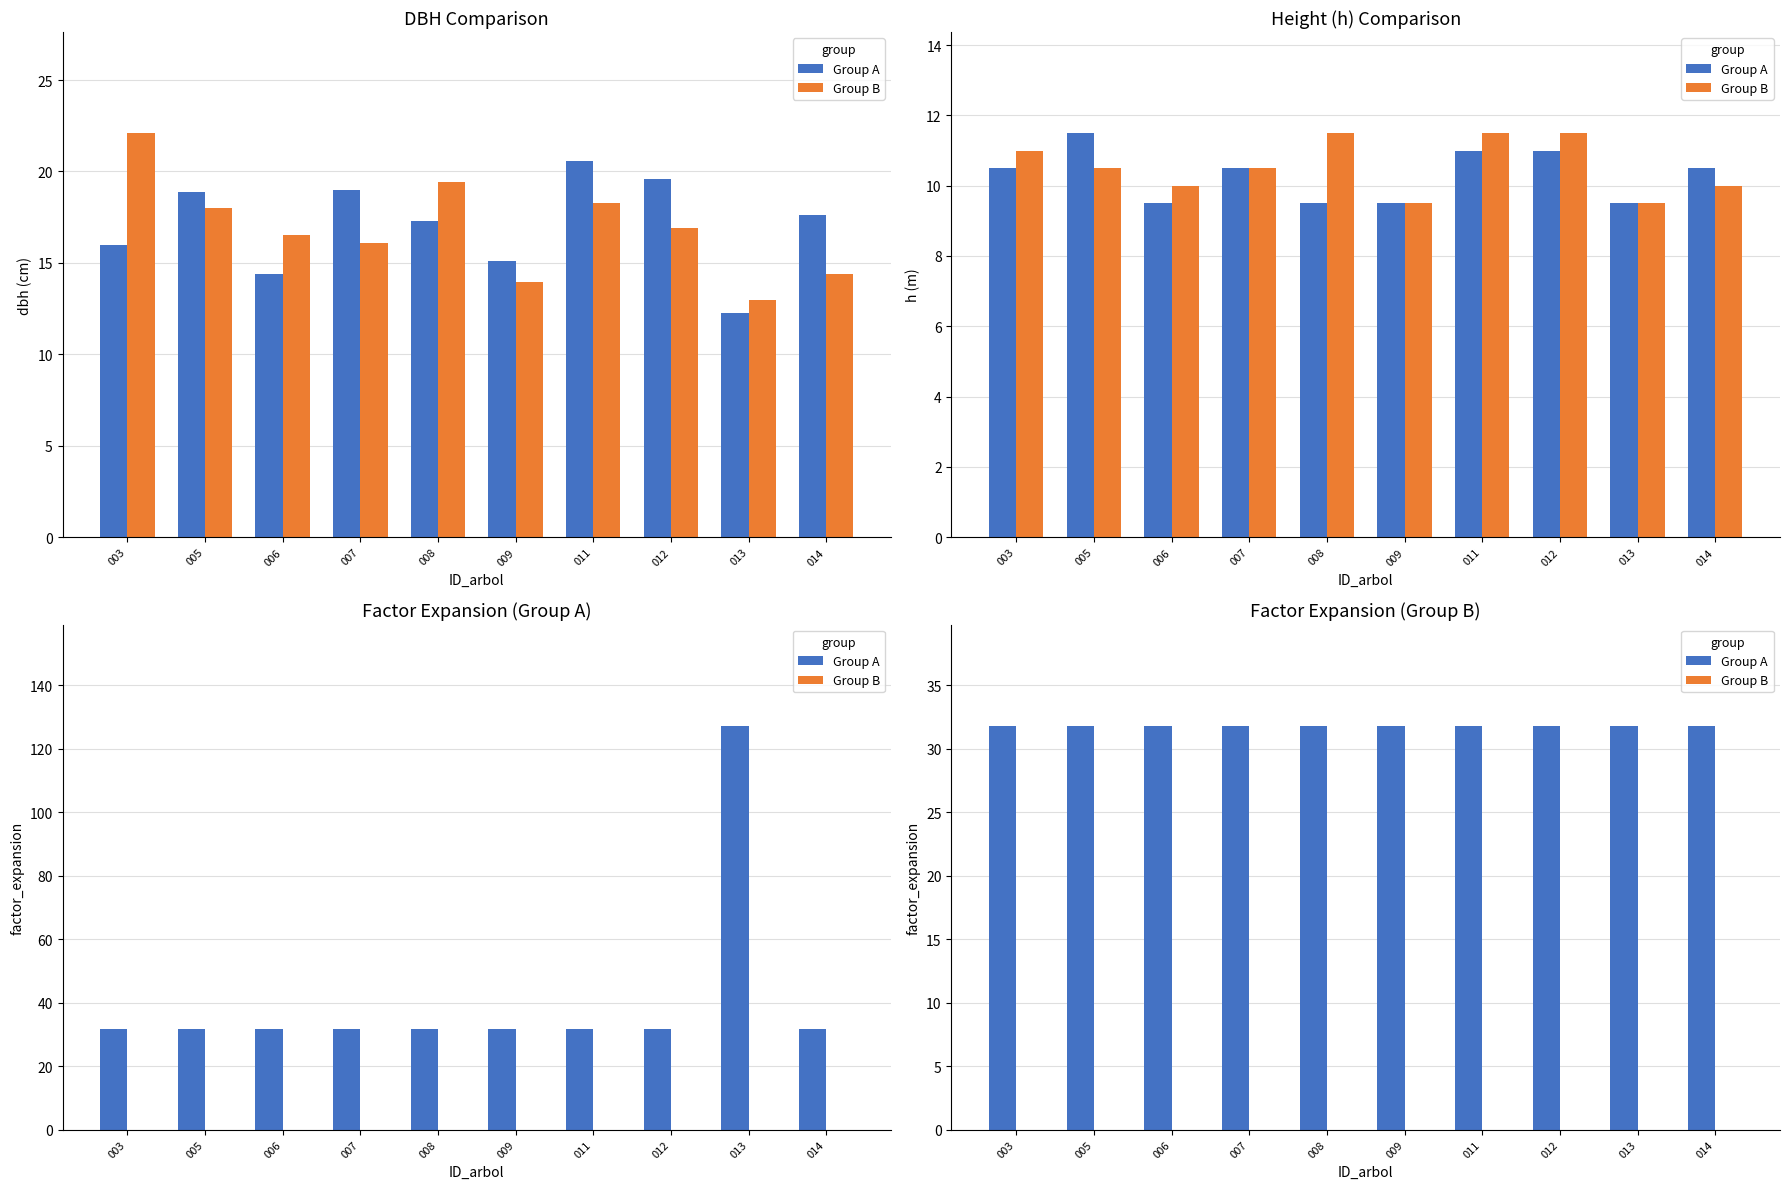

The Group B series shows 0.0 at 012. True or false?

True